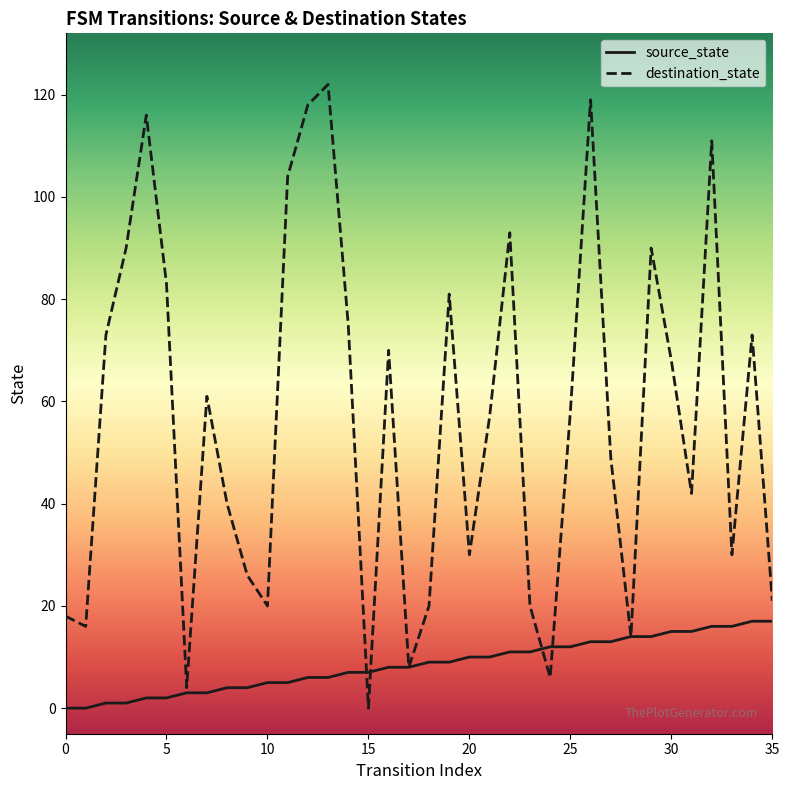

Which series has the widest spread of values?

destination_state